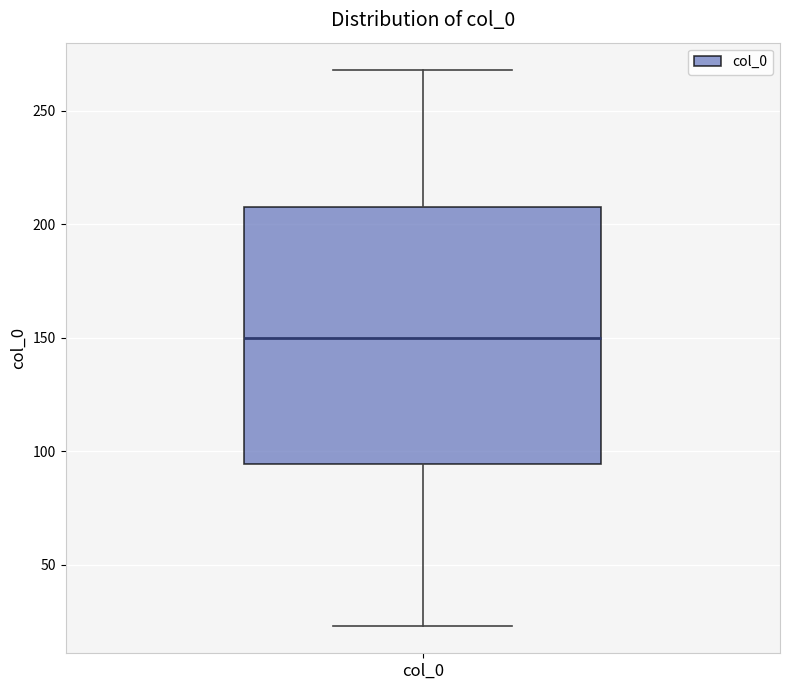

Transcribe this box plot: give where the median line is, the range the box spans, and where the two whiskers end, as read against the y-axis. The values are not printed on the chart, so give them approximately, as read against the axis.

median 150, box 95 to 210, whiskers 25 to 270